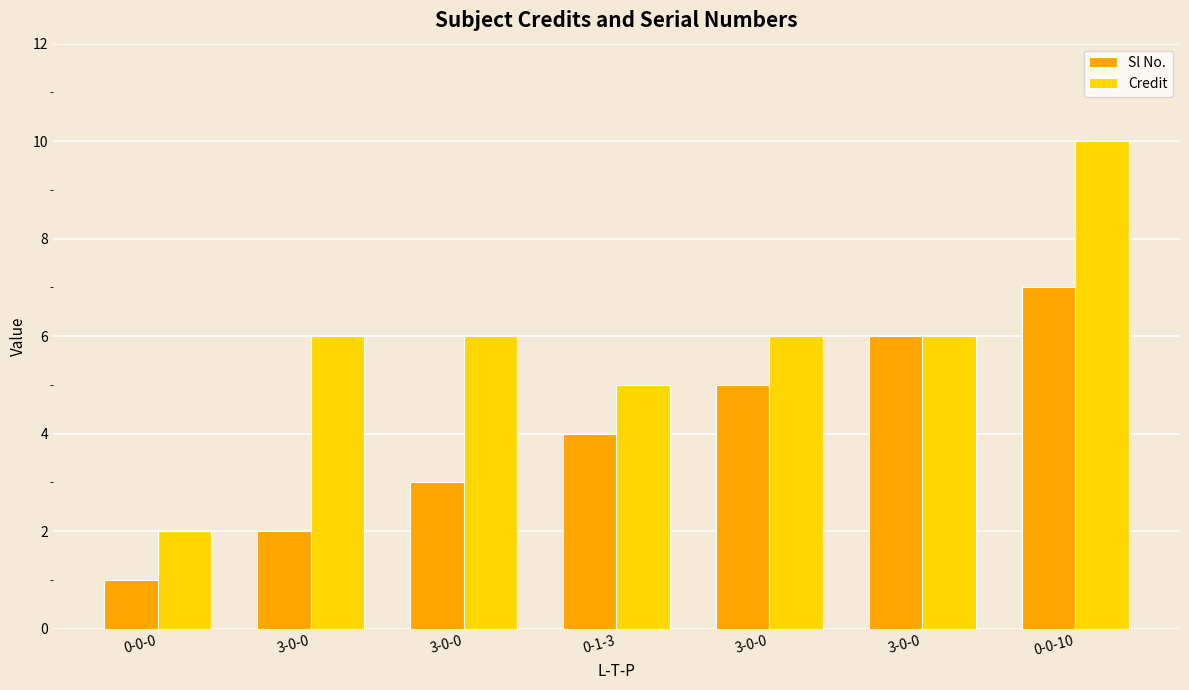

Are the bars grouped side by side (vs. stacked)?

Yes